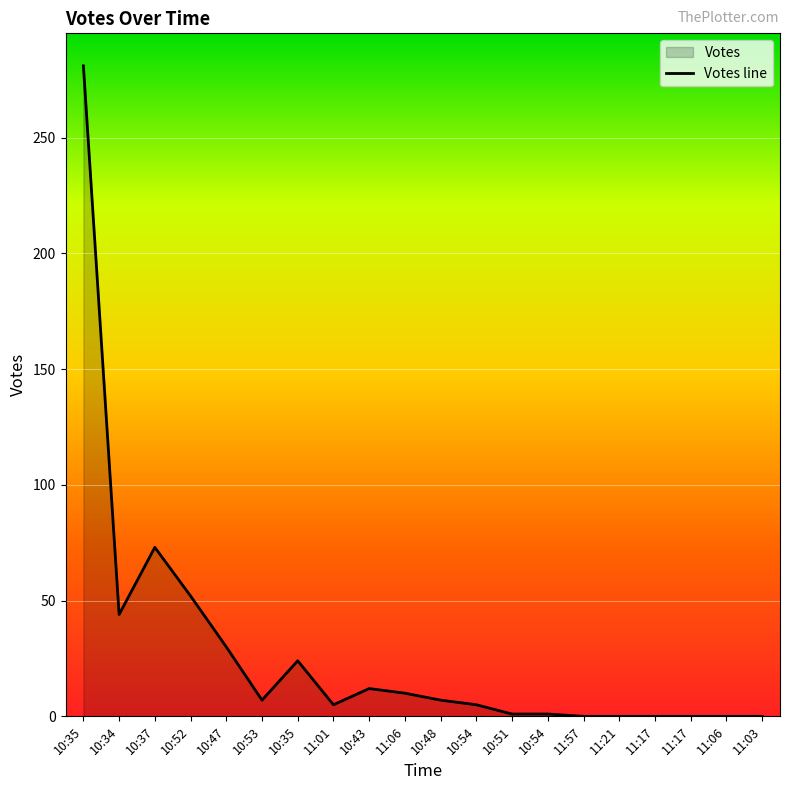

How many lines are shown in the chart?

1